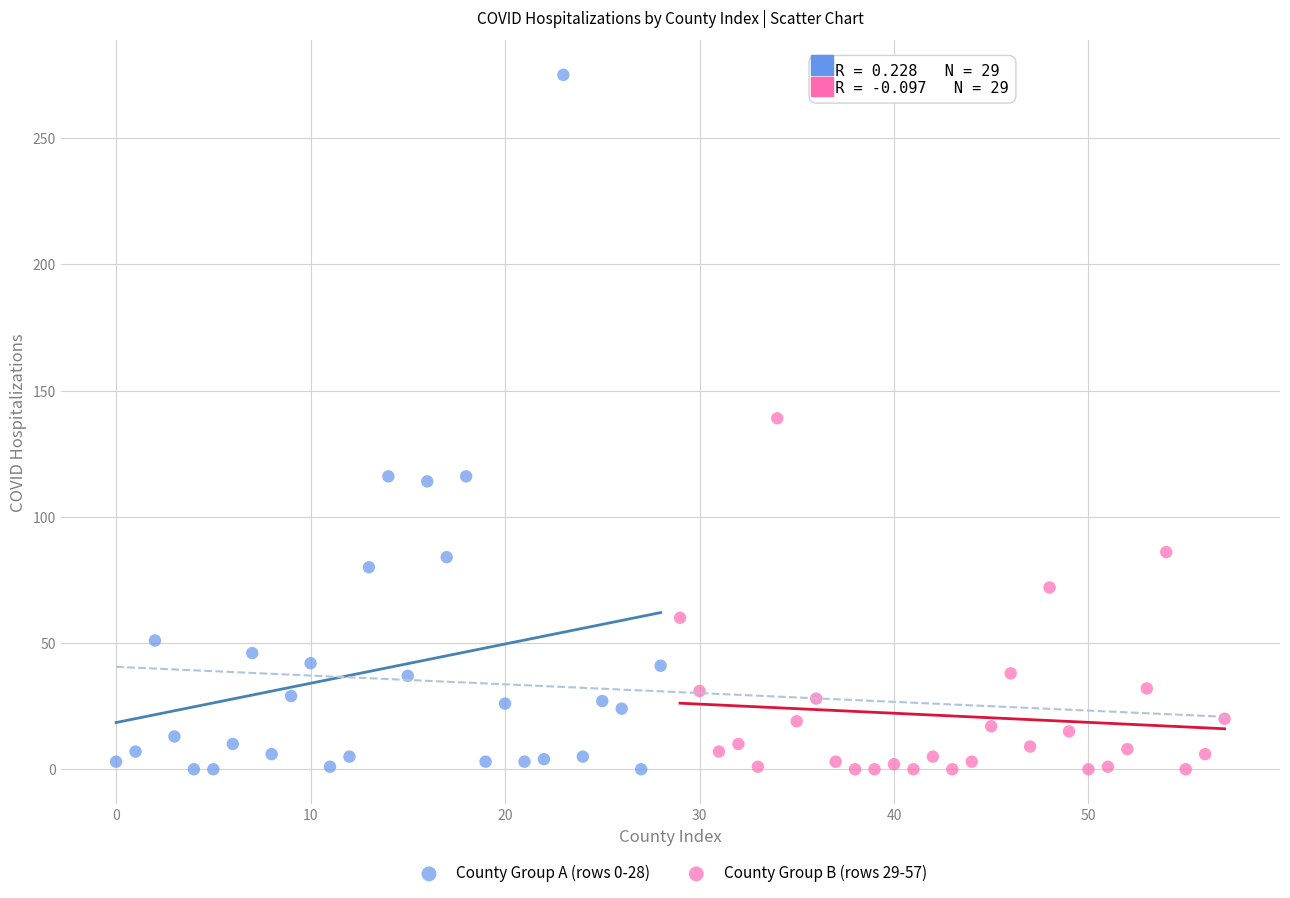

Which series contains the highest Y value?

County Group A (rows 0-28)